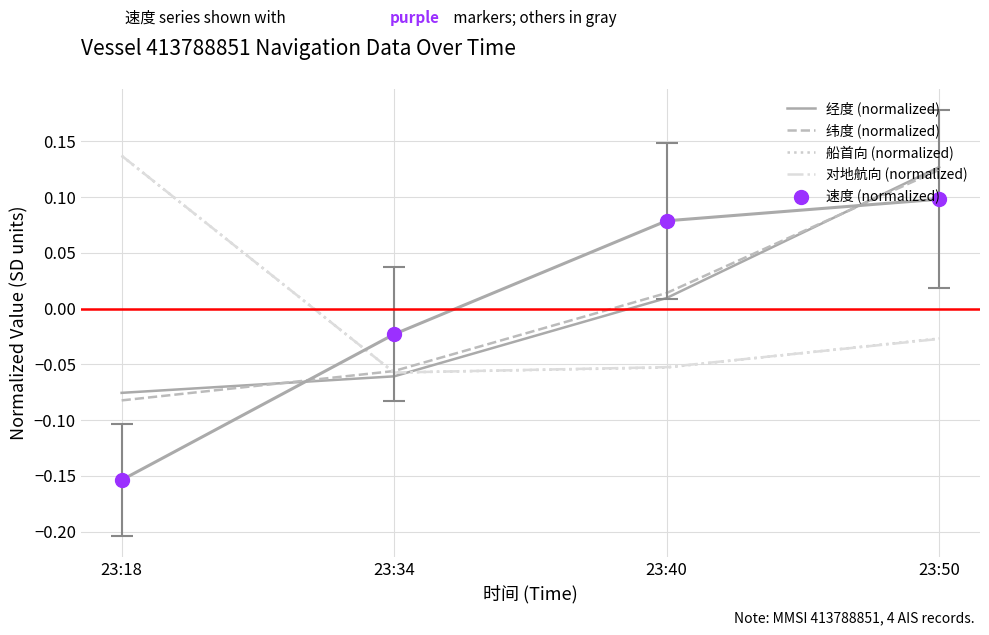

Which series reaches the maximum Y coordinate?

对地航向 (normalized)